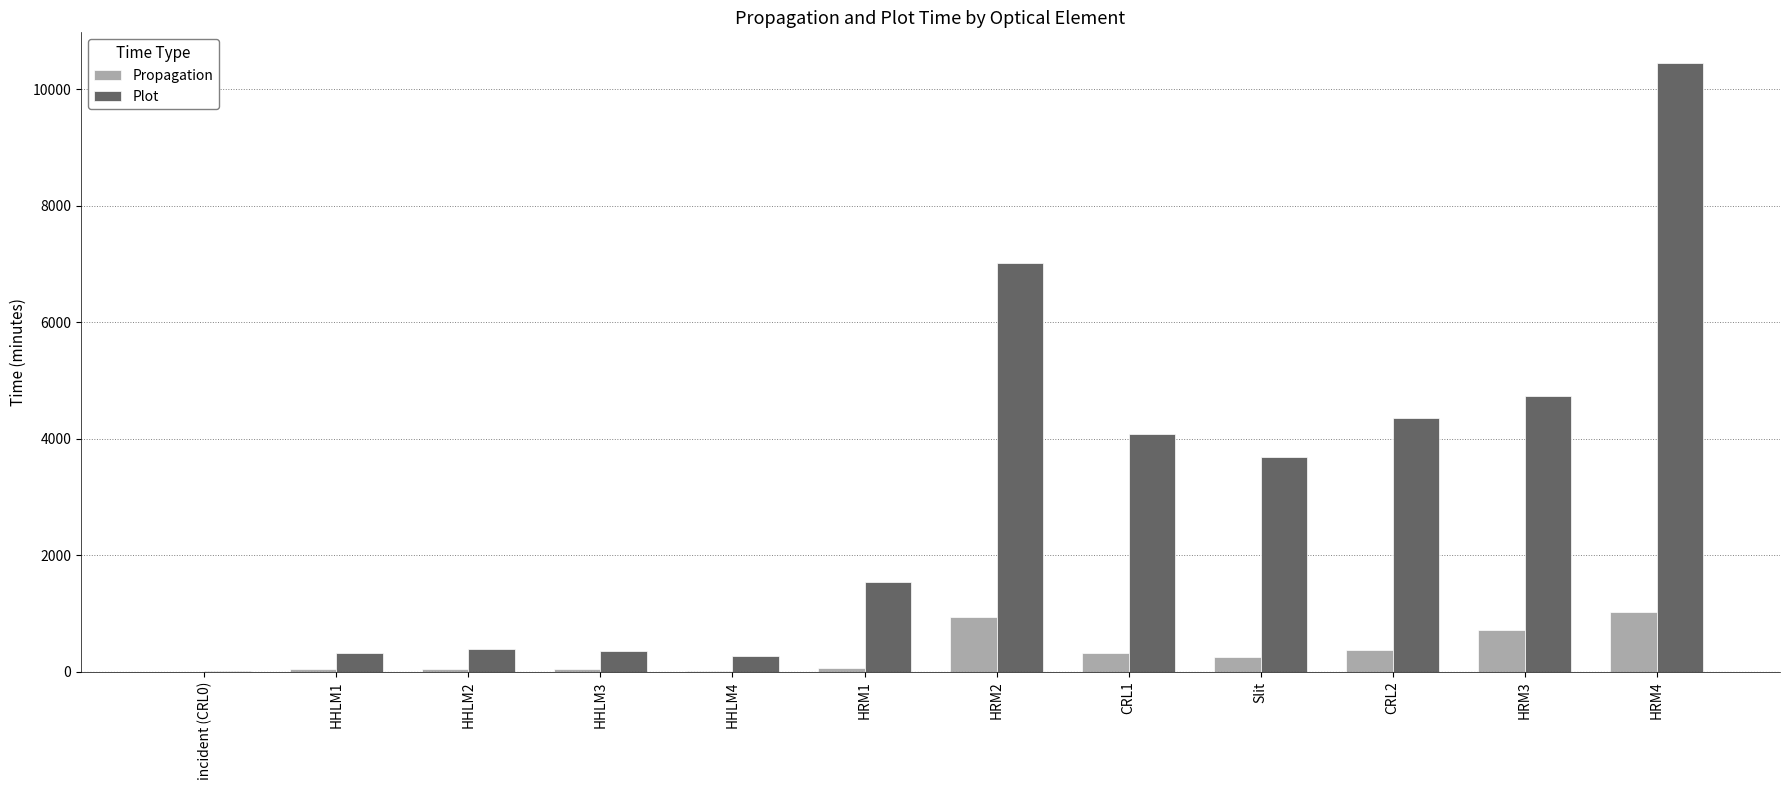

At which category does the chart reach its peak across all series?

HRM4